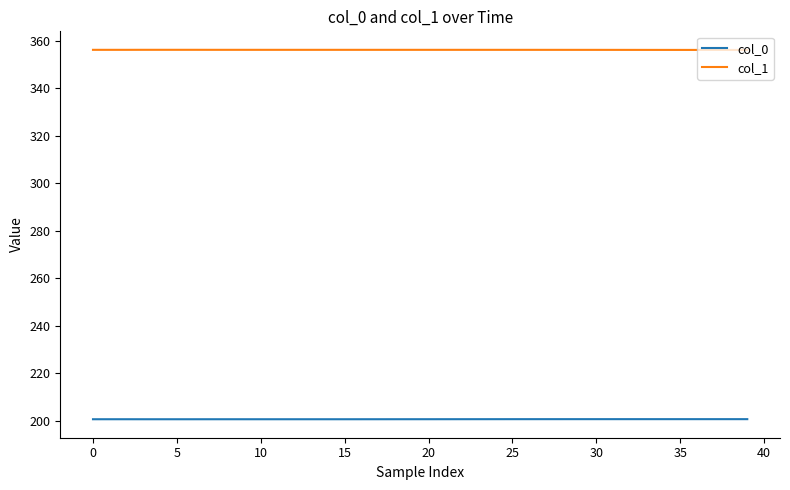

Rank the series by their average value, from highest to lowest.

col_1, col_0